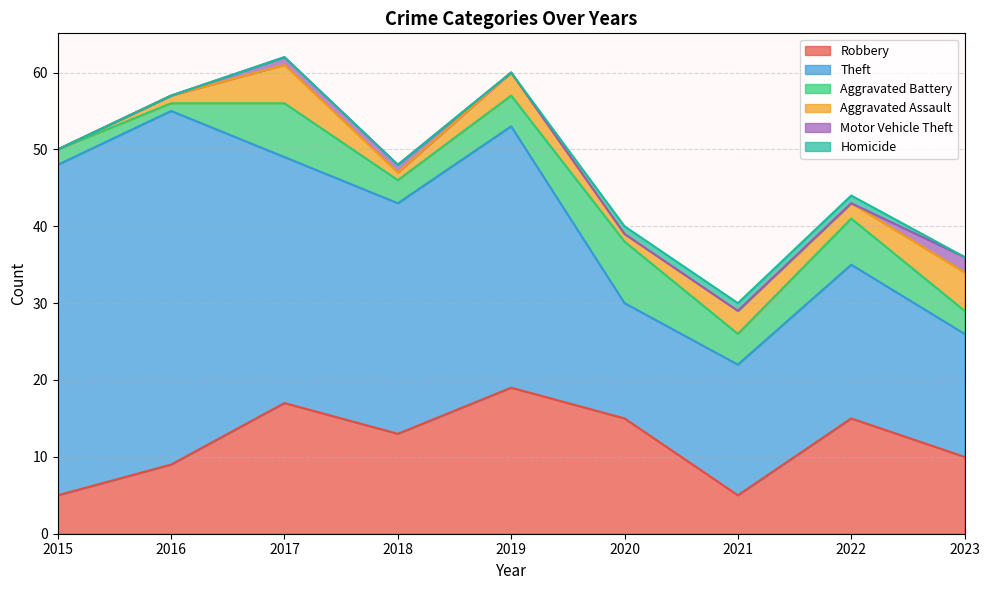

List the series in order of their peak value, lowest first.

Homicide, Motor Vehicle Theft, Aggravated Assault, Aggravated Battery, Robbery, Theft